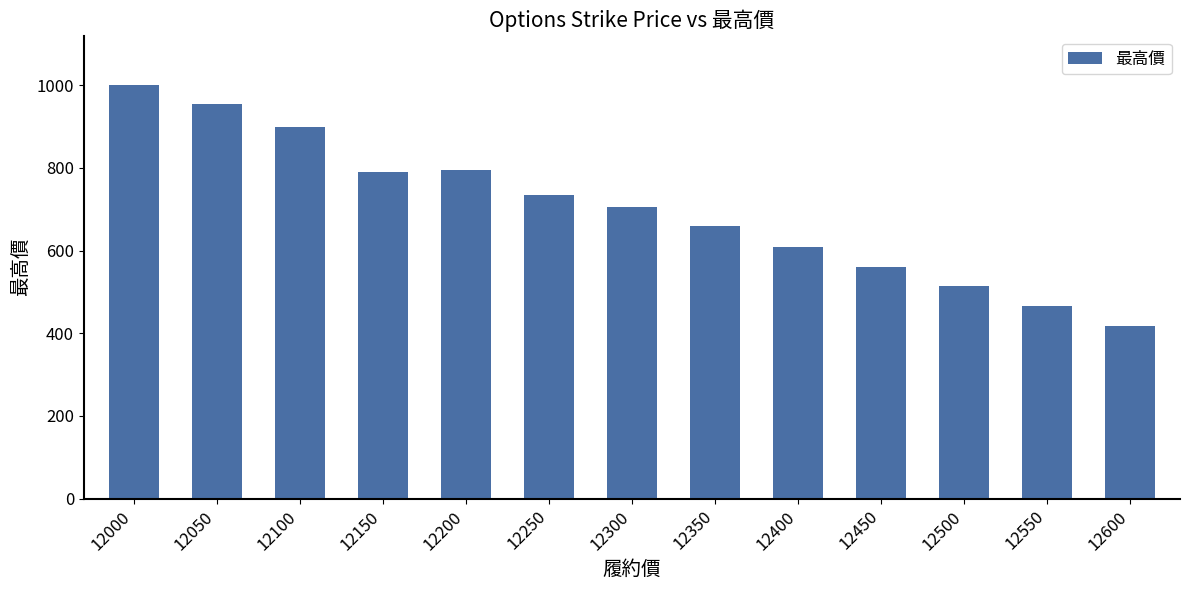

How many bars are there in total?

13